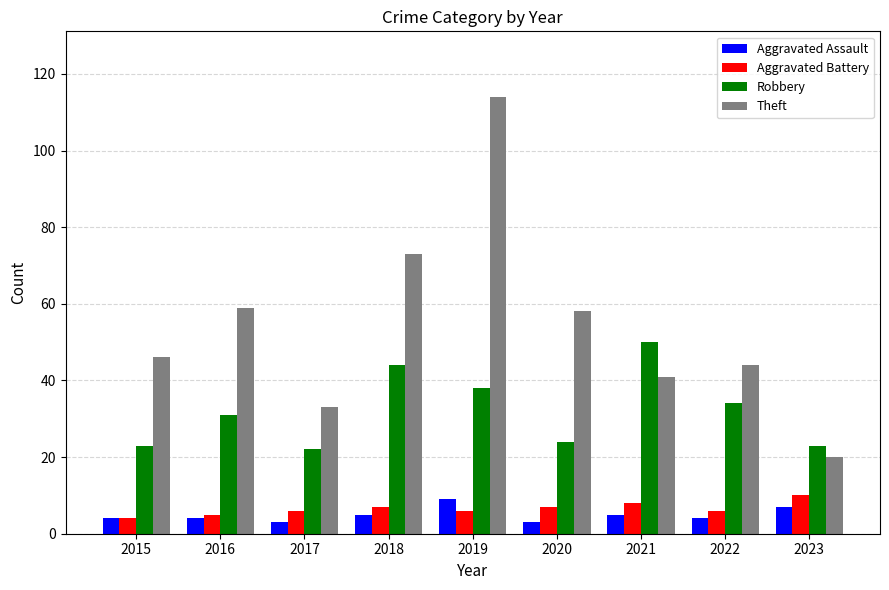

Reading right to left, list all the values displayed in this chart.

Aggravated Assault: 2023=7	2022=4	2021=5	2020=3	2019=9	2018=5	2017=3	2016=4	2015=4
Aggravated Battery: 2023=10	2022=6	2021=8	2020=7	2019=6	2018=7	2017=6	2016=5	2015=4
Robbery: 2023=23	2022=34	2021=50	2020=24	2019=38	2018=44	2017=22	2016=31	2015=23
Theft: 2023=20	2022=44	2021=41	2020=58	2019=114	2018=73	2017=33	2016=59	2015=46